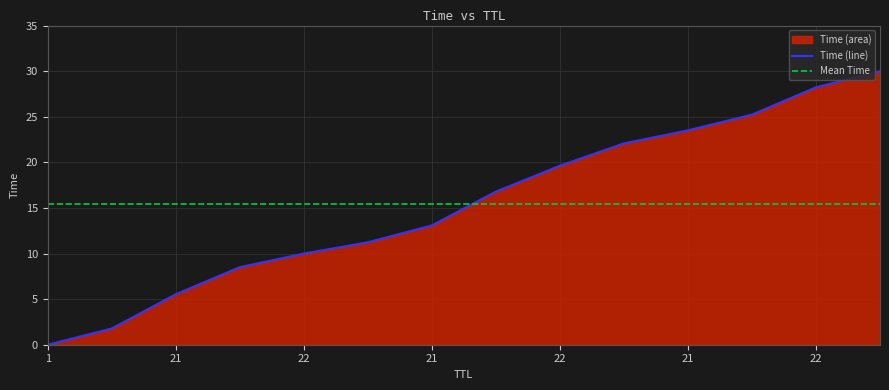

Does the chart display data point markers on the line(s)?

No